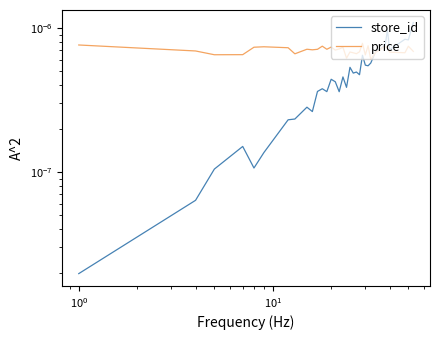

Which series has the largest total across all categories?

price